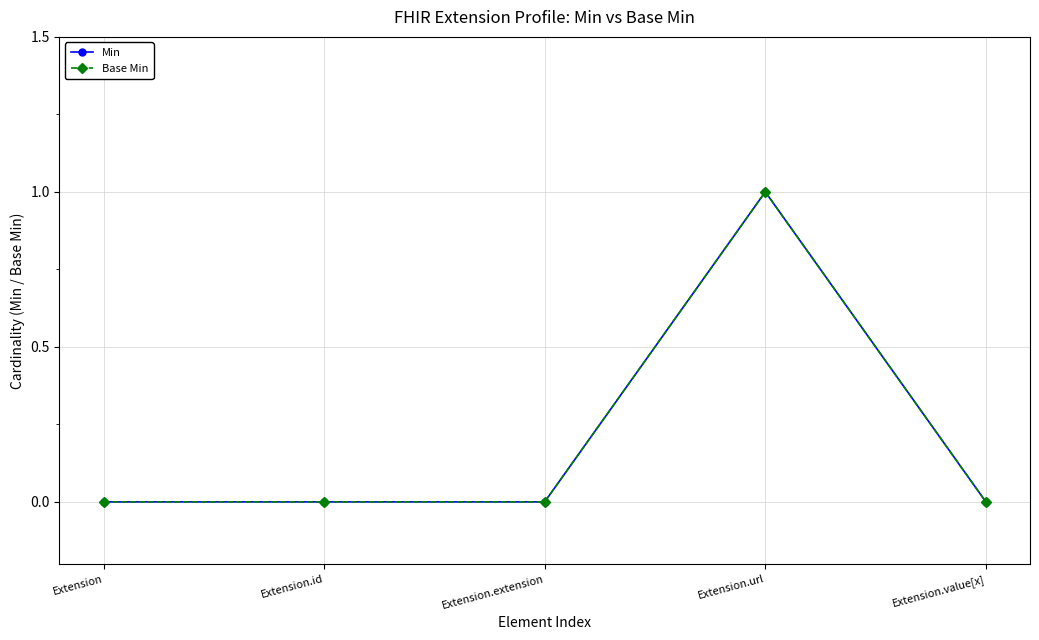

At which label is Min closest to 0?

Extension